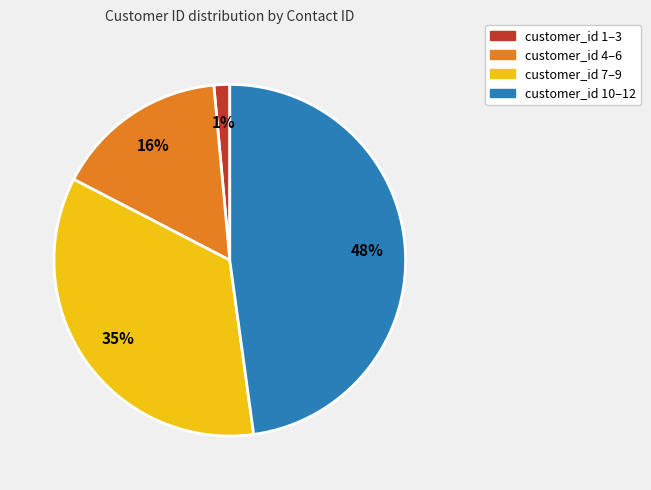

Is there a majority slice in this chart?

No